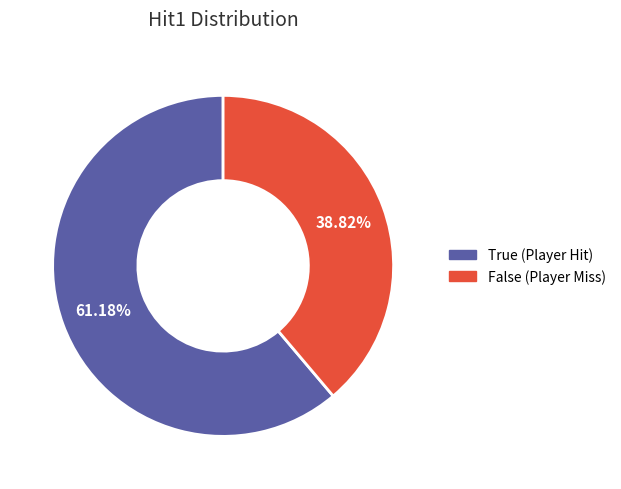

Does True account for over 50% of the chart?

Yes